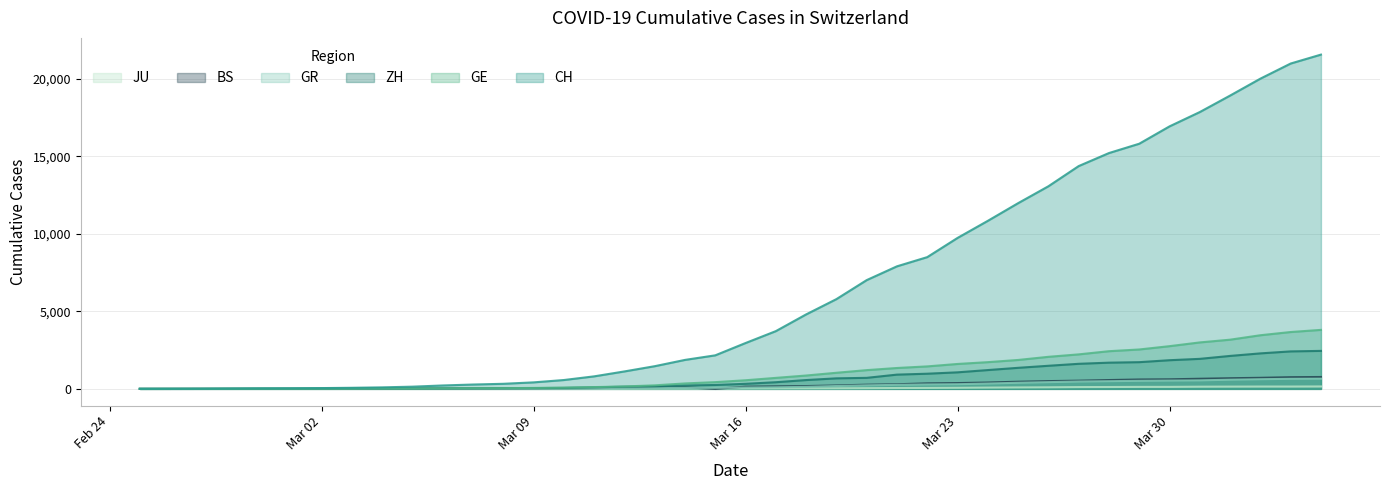

Does the chart have visible grid lines?

Yes